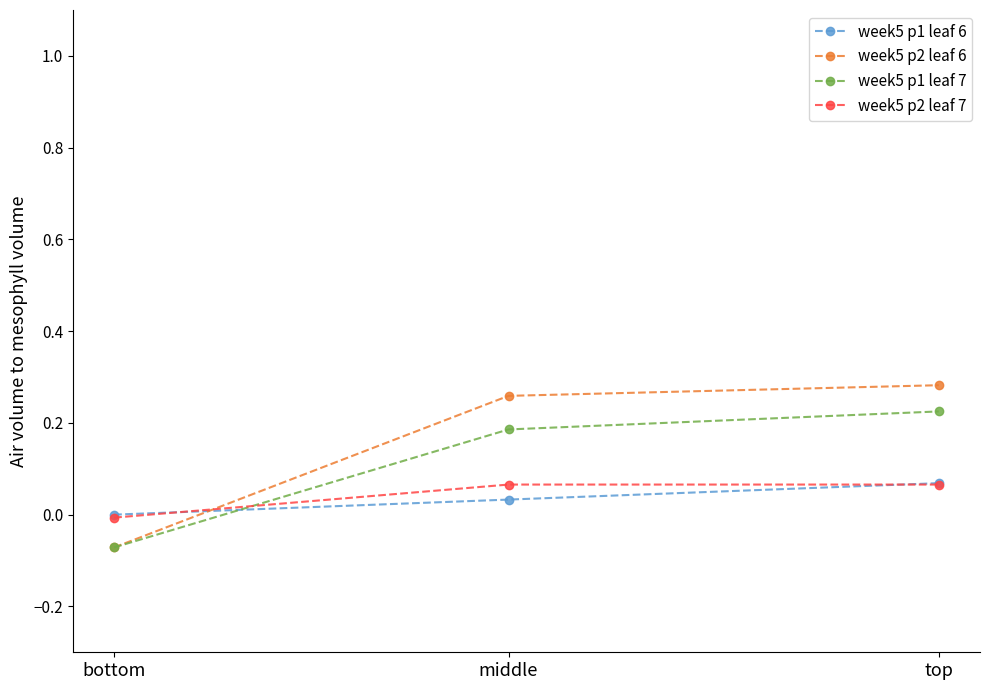

At which label is week5 p2 leaf 7 closest to 0?

bottom